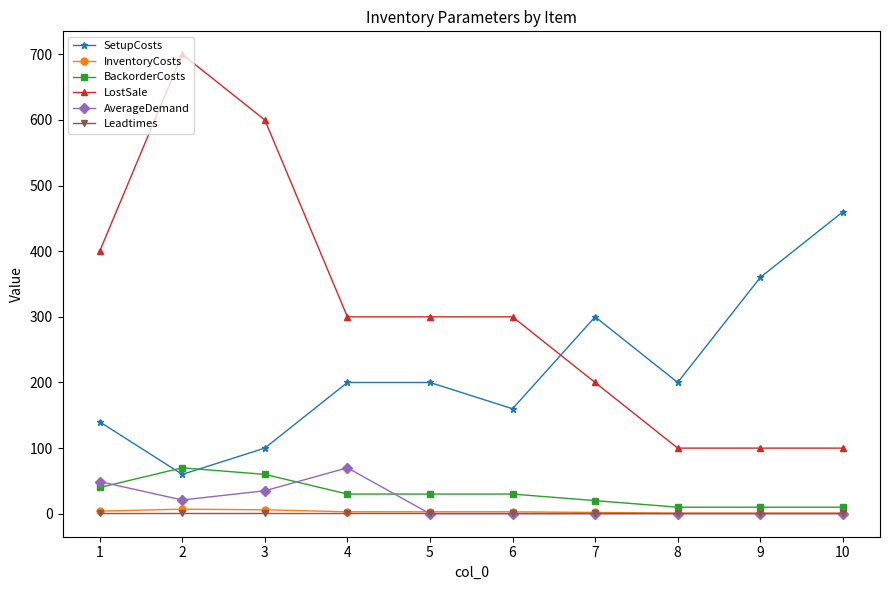

At which category is the sum across all series the highest?

2